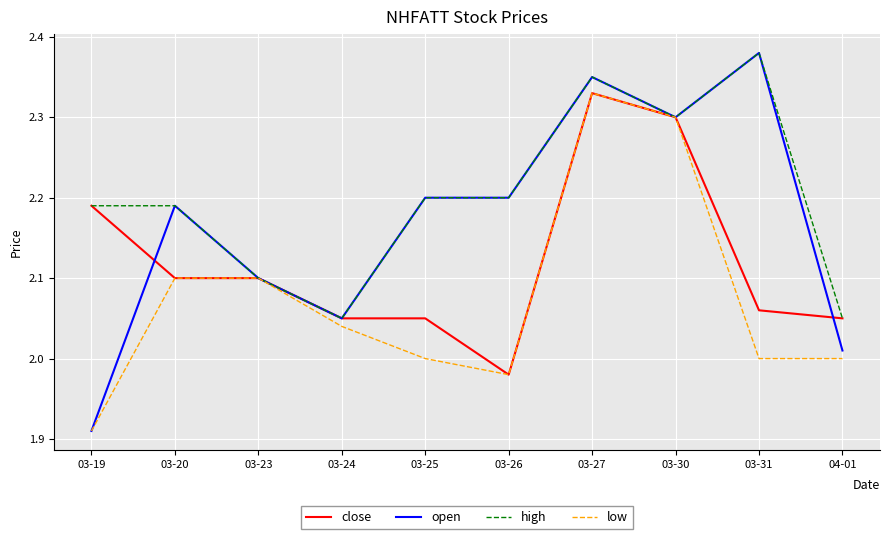

At which category does the chart reach its minimum across all series?

03-19